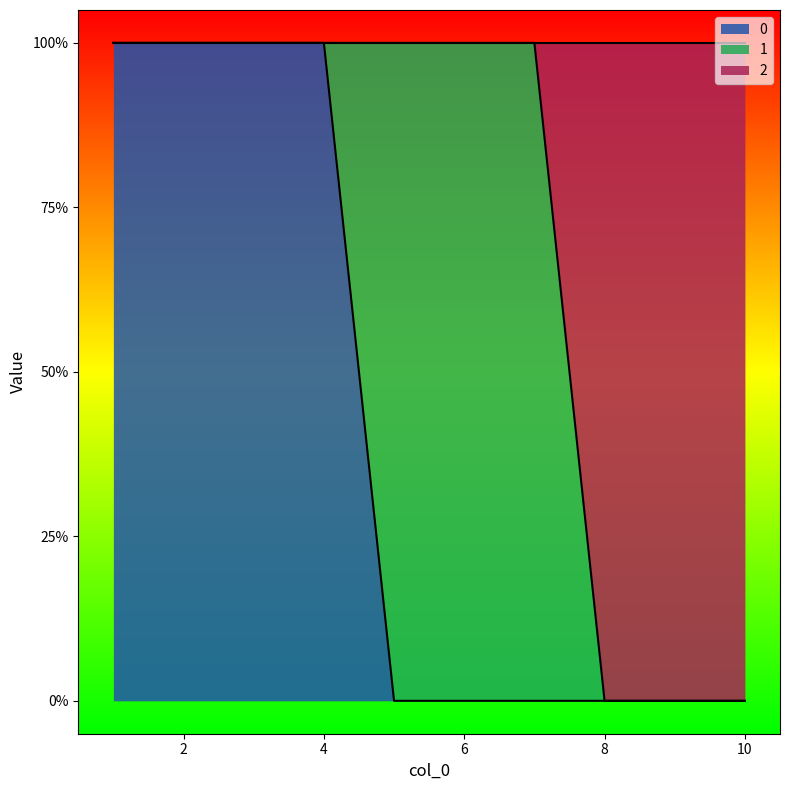

Which has a higher value, 7 or 5?

7